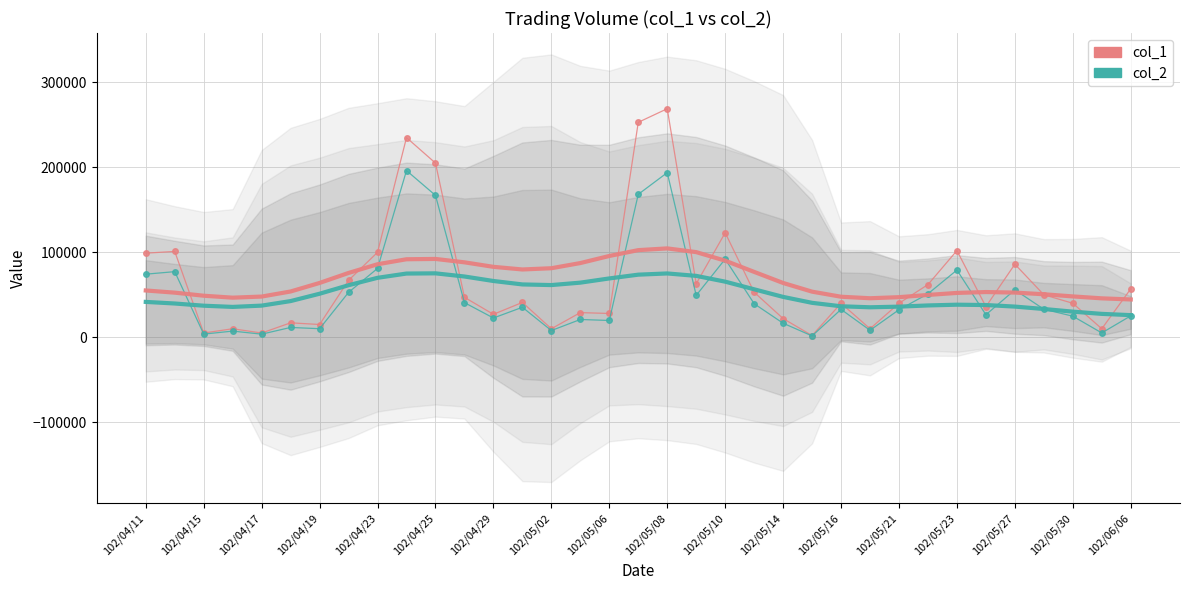

How many interior local peaks does the col_2 series have?

11